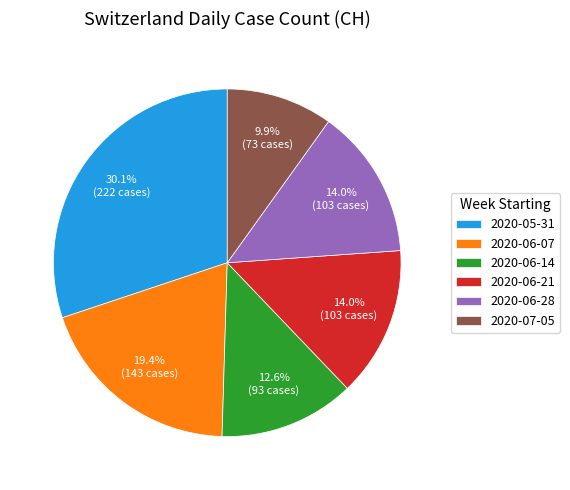

Is the sum of 2020-07-05 and 2020-06-21 greater than half?

No